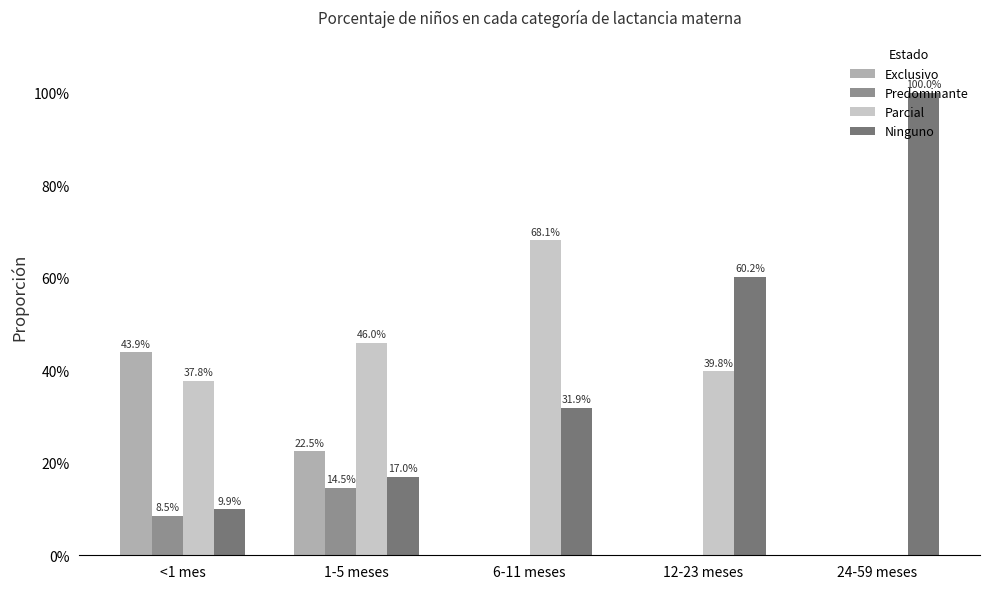

What are all the series names shown in the legend?

Exclusivo, Predominante, Parcial, Ninguno